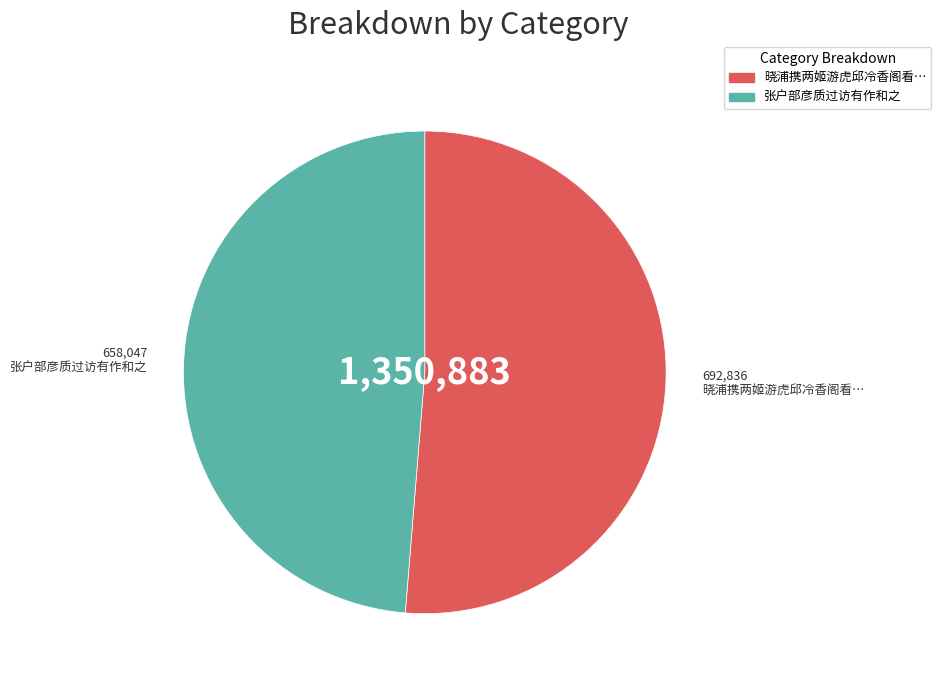

Rank the categories by value from lowest to highest.

张户部彦质过访有作和之, 晓浦携两姬游虎邱冷香阁看…